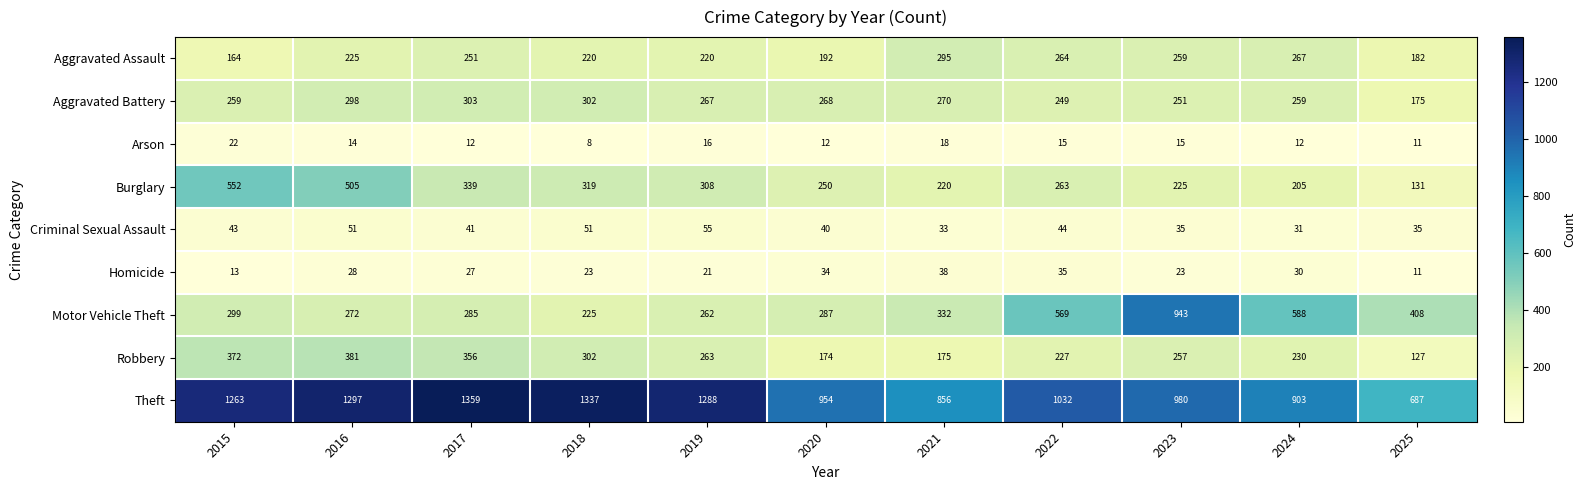

Where is Theft nearest to the value 1023?

2022